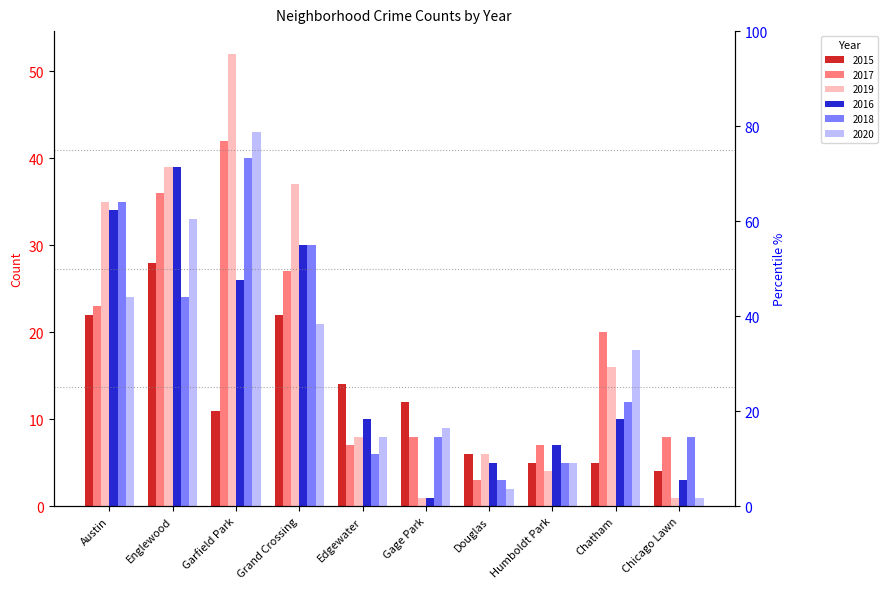

What is the label of the 1st bar from the left?

Austin